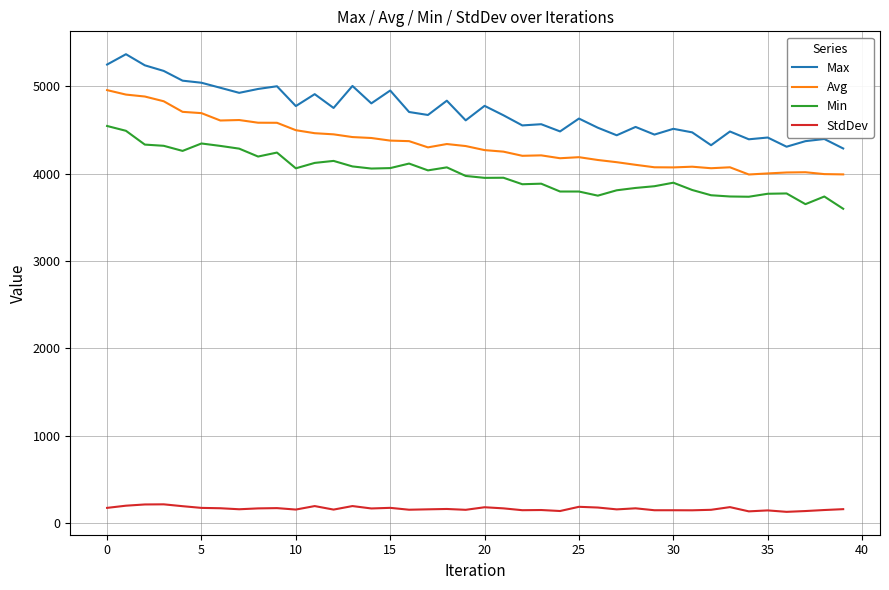

How many series are shown in this chart?

4